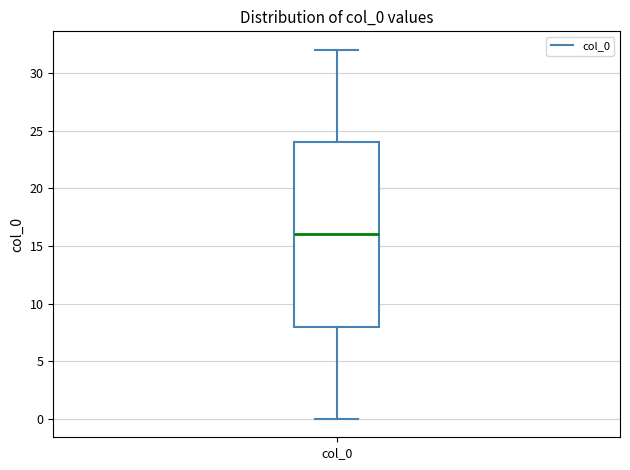

Transcribe this box plot: give where the median line is, the range the box spans, and where the two whiskers end, as read against the y-axis. The values are not printed on the chart, so give them approximately, as read against the axis.

median 16, box 8 to 24, whiskers 0 to 32